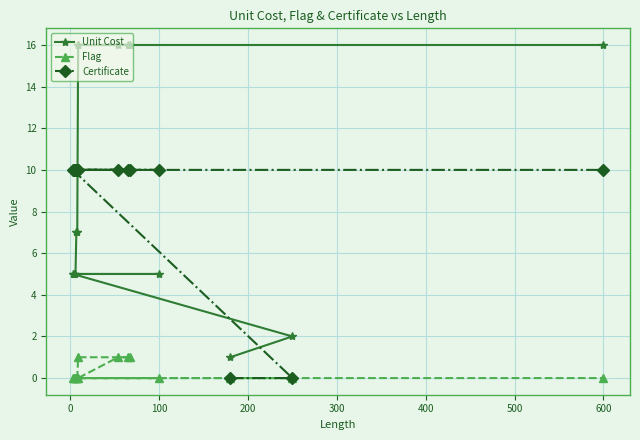

How many intersections are there between Certificate and Unit Cost?

2